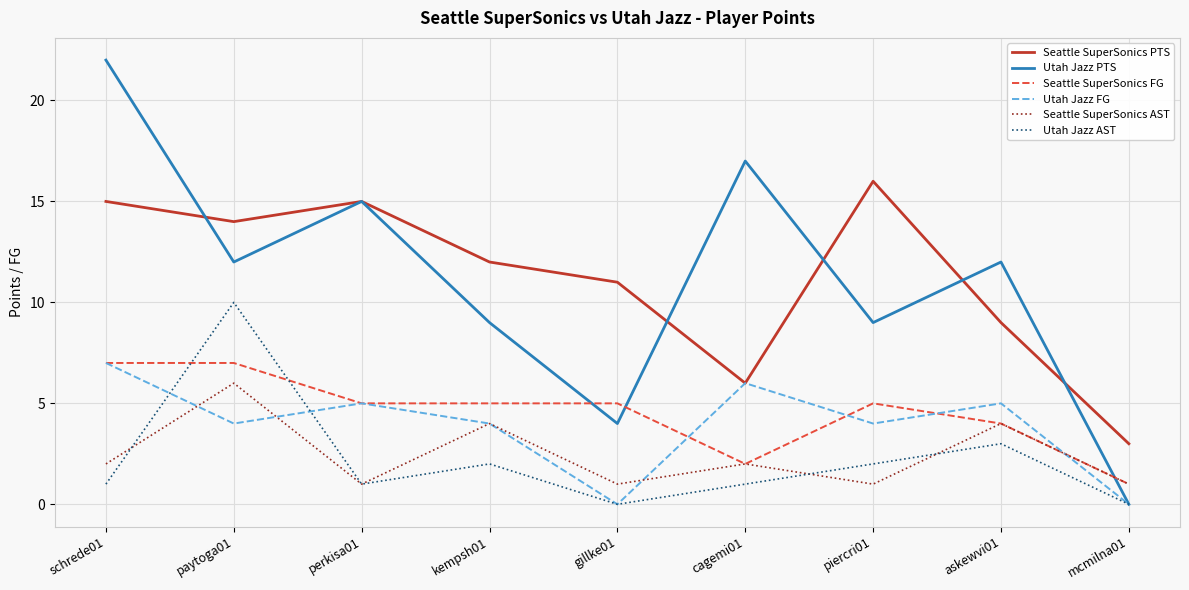

What is the spread (max minus min) of values at perkisa01?

14